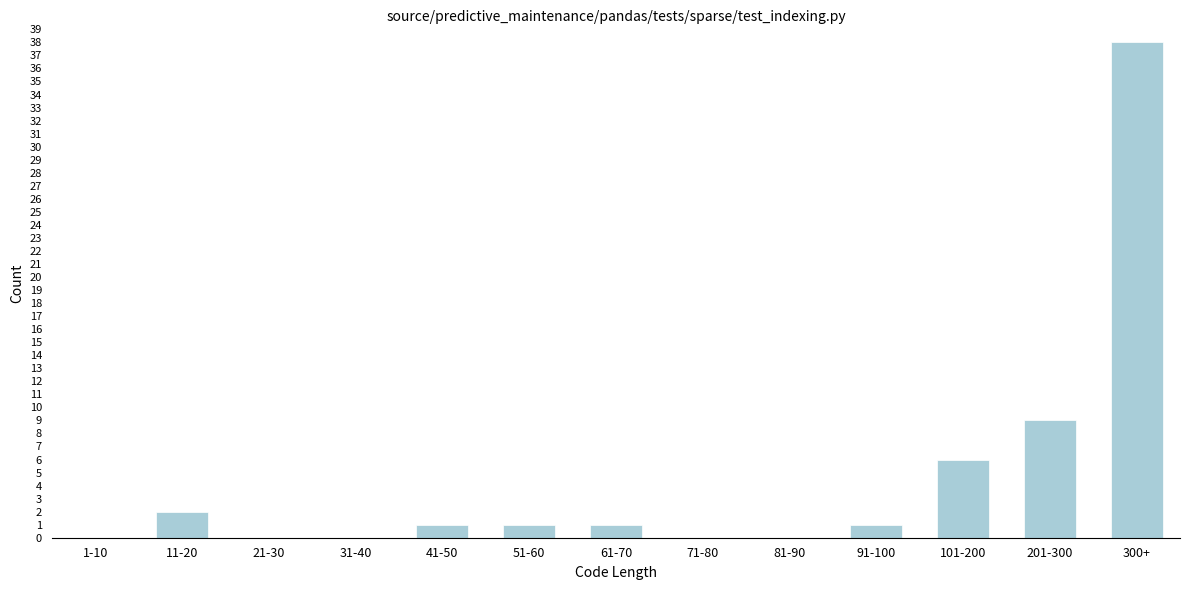

Reading left to right, extract all data points from this chart.

1-10=0	11-20=2	21-30=0	31-40=0	41-50=1	51-60=1	61-70=1	71-80=0	81-90=0	91-100=1	101-200=6	201-300=9	300+=38